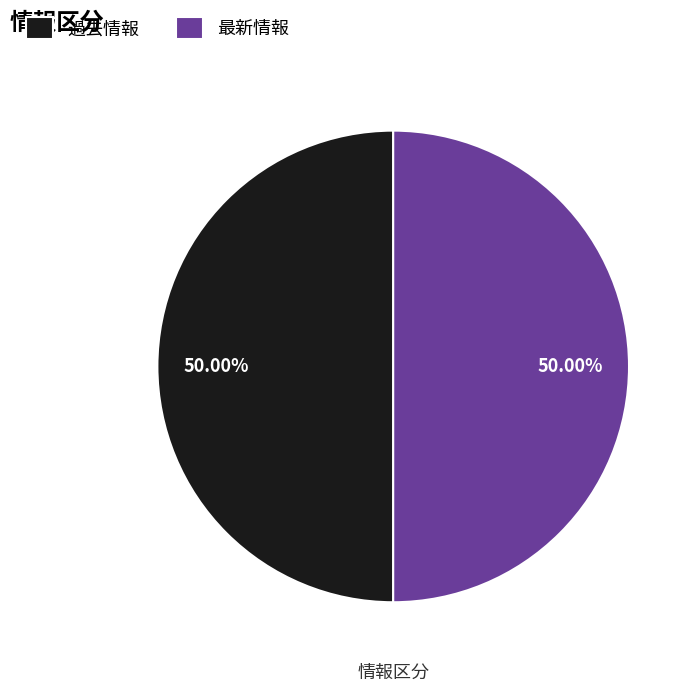

Count the number of slices in the pie.

2